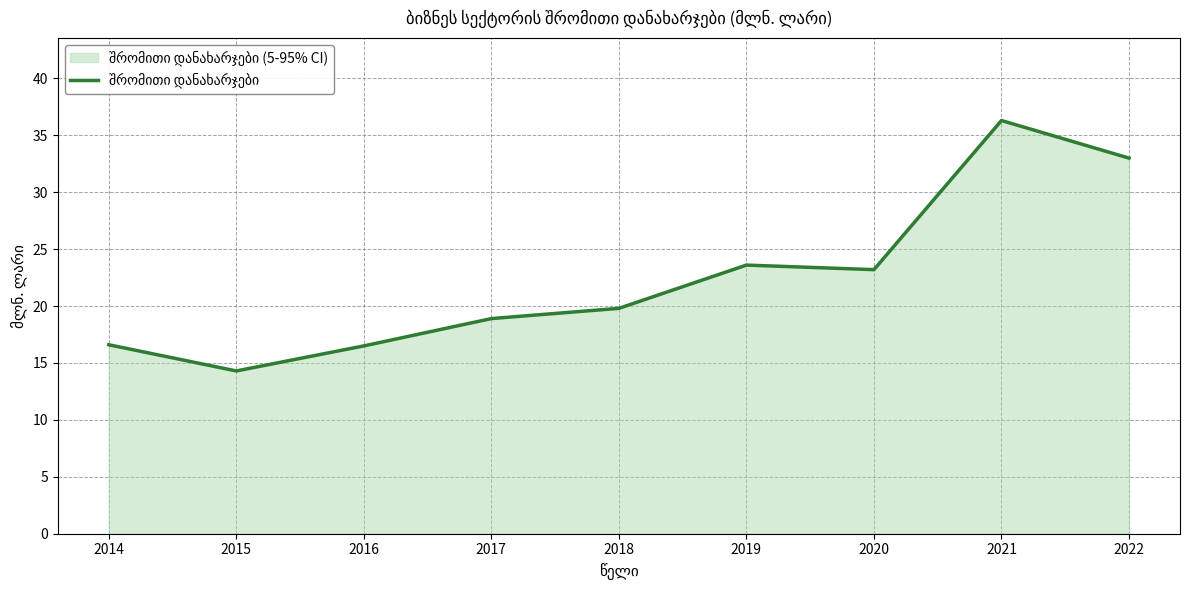

Which label corresponds to the smallest value in the chart?

2015